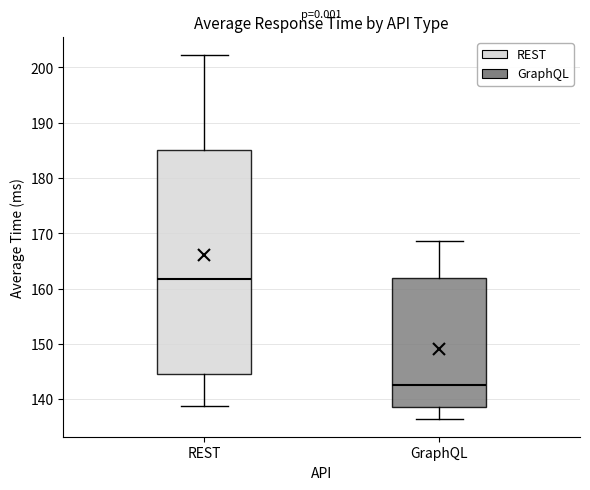

Which box's median line is the lowest?

GraphQL